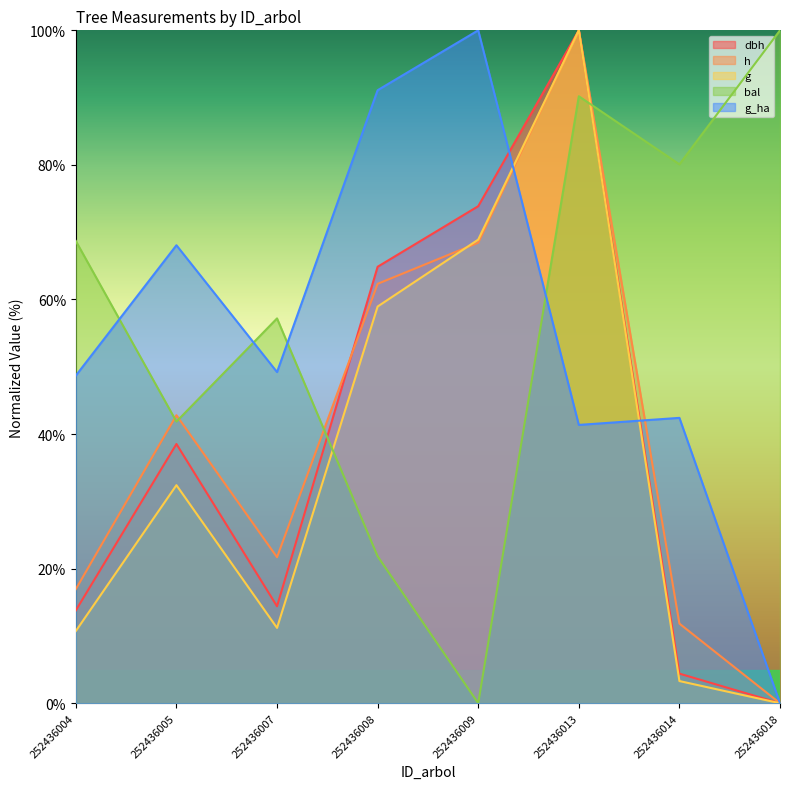

How many values in the h series exceed 42?

4